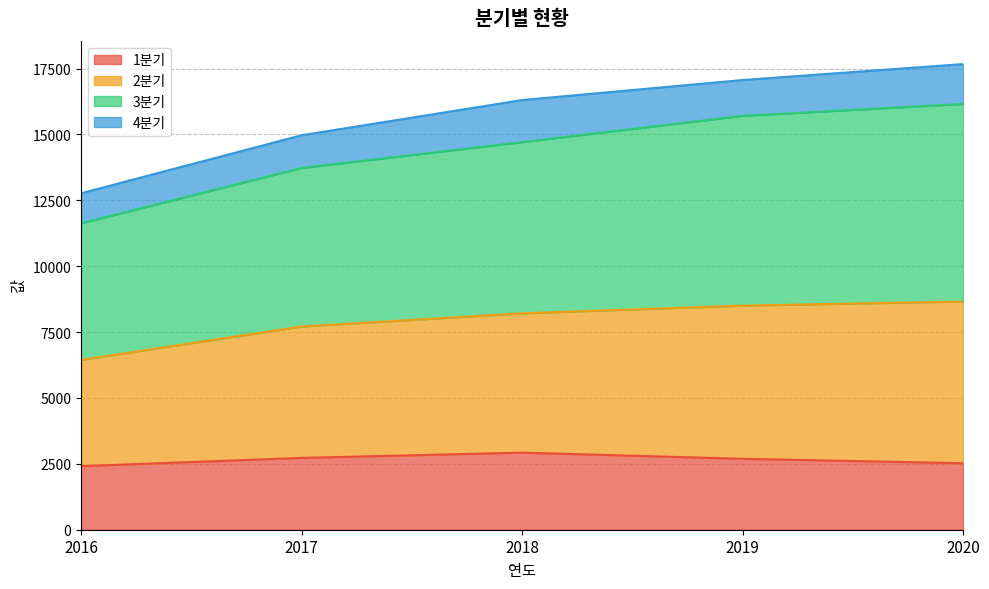

What are all the series names shown in the legend?

1분기, 2분기, 3분기, 4분기